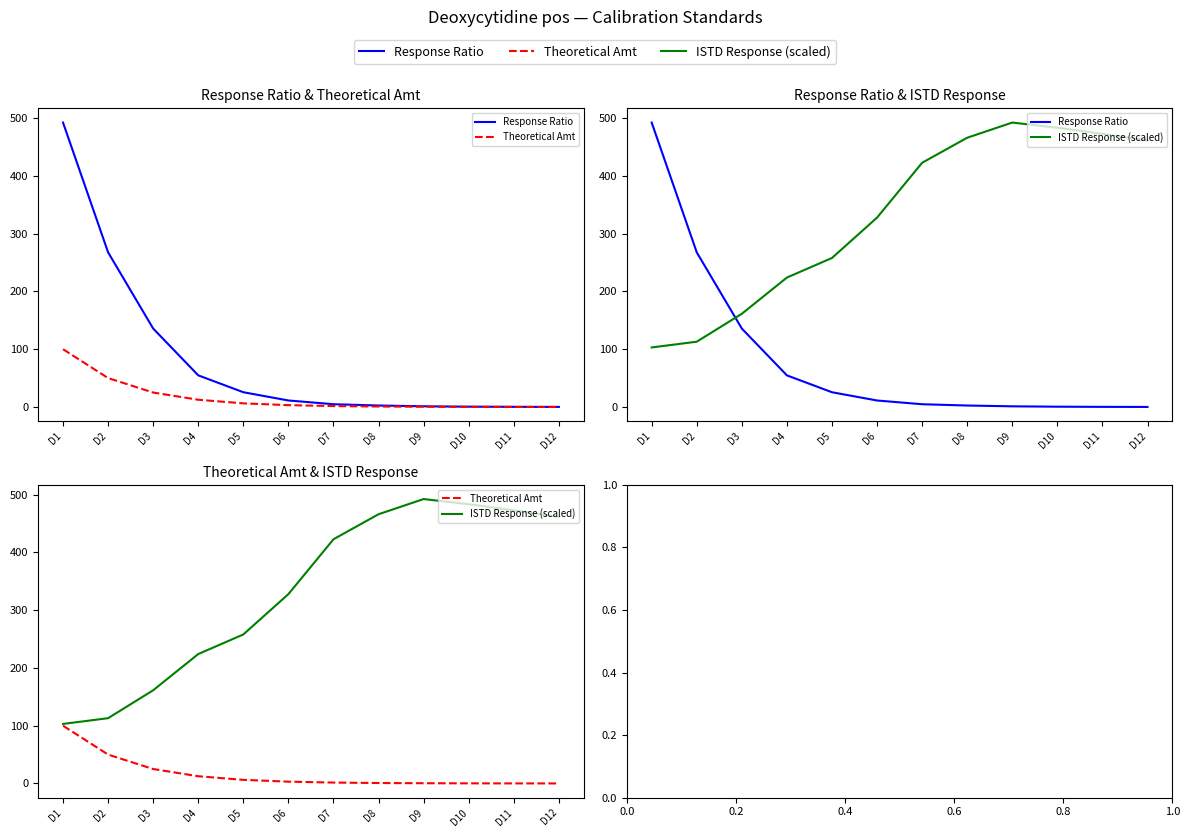

What is the difference between the maximum and second lowest values in the ISTD Response (scaled) series?

379.4